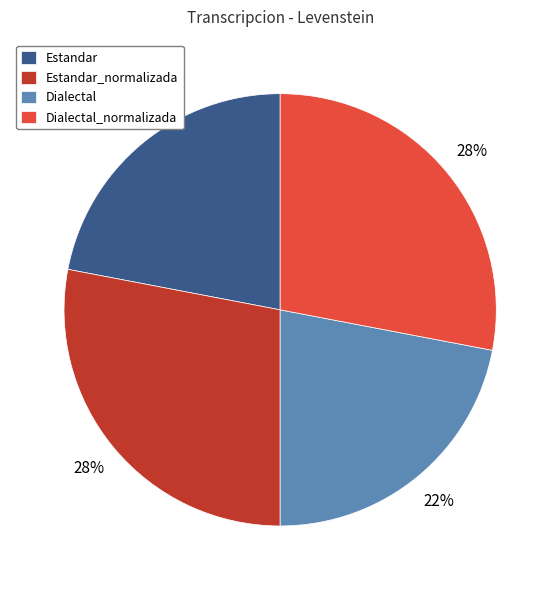

Is it true that Estandar_normalizada is 28% of the pie?

True